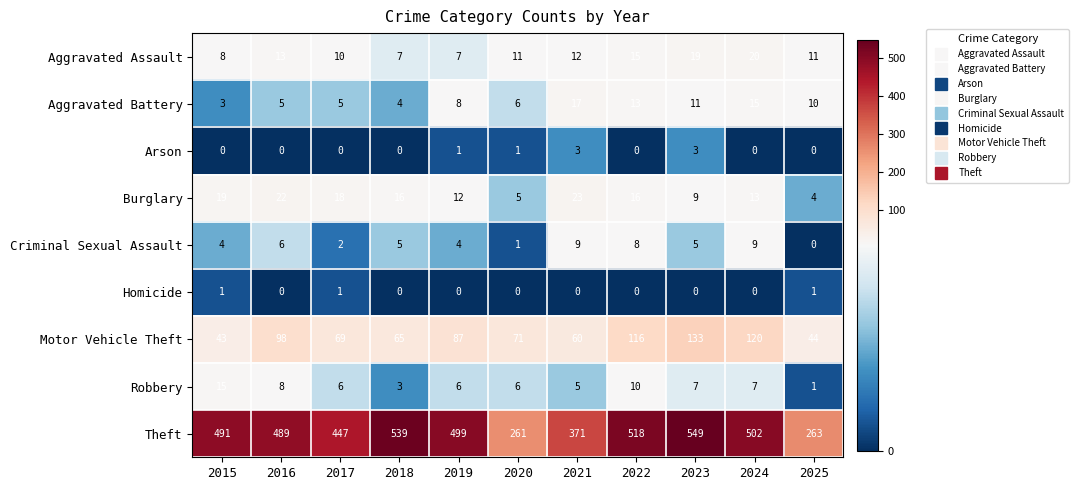

What is the difference between the Criminal Sexual Assault values at 2020 and 2019?

3